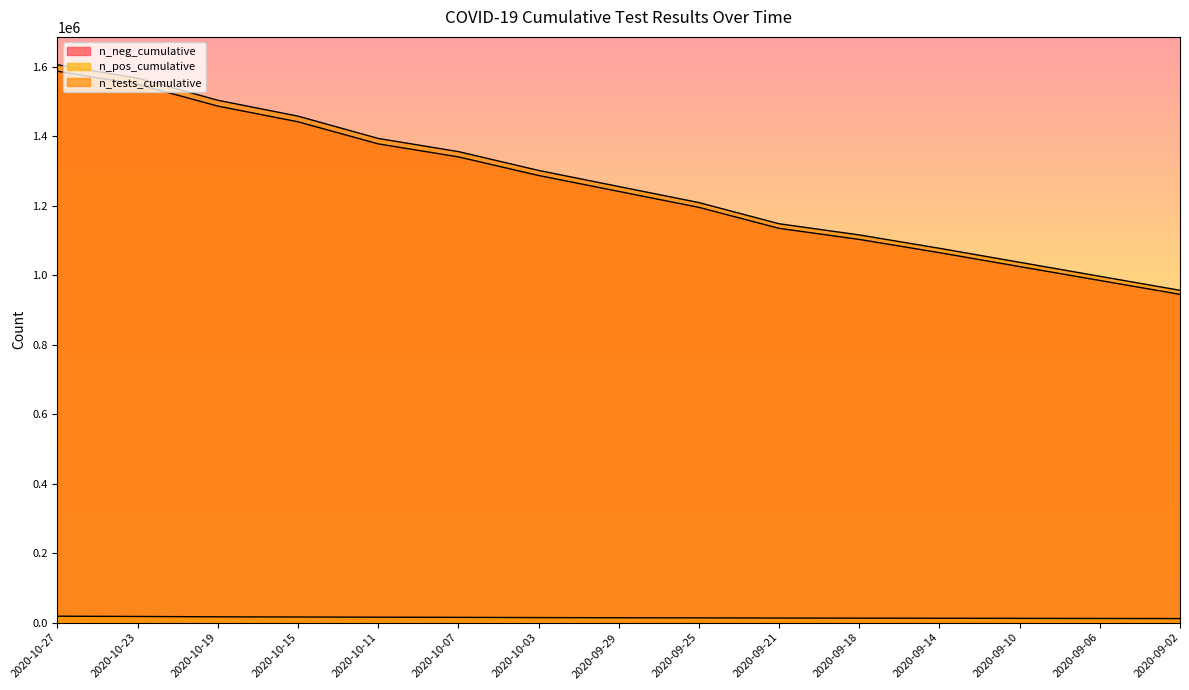

True or false: n_tests_cumulative and n_pos_cumulative cross at least once.

False